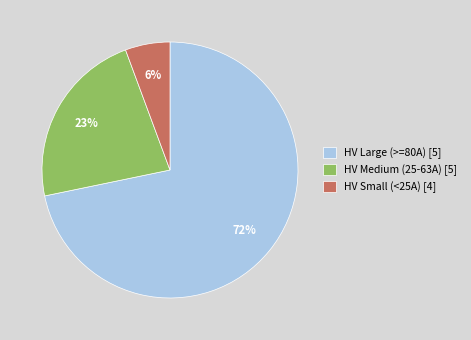

Rank the categories by value from lowest to highest.

HV Small (<25A) [4], HV Medium (25-63A) [5], HV Large (>=80A) [5]